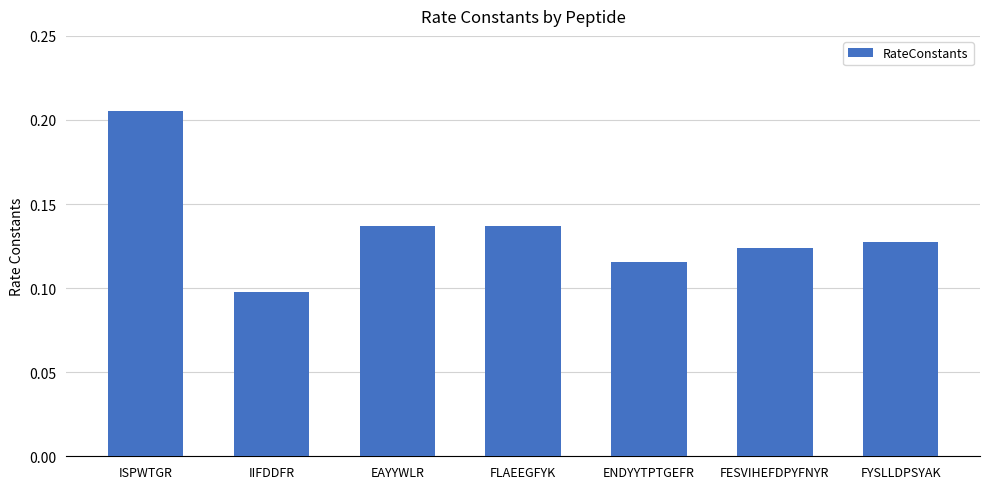

Is it true that the value at FESVIHEFDPYFNYR is 0.1?

True